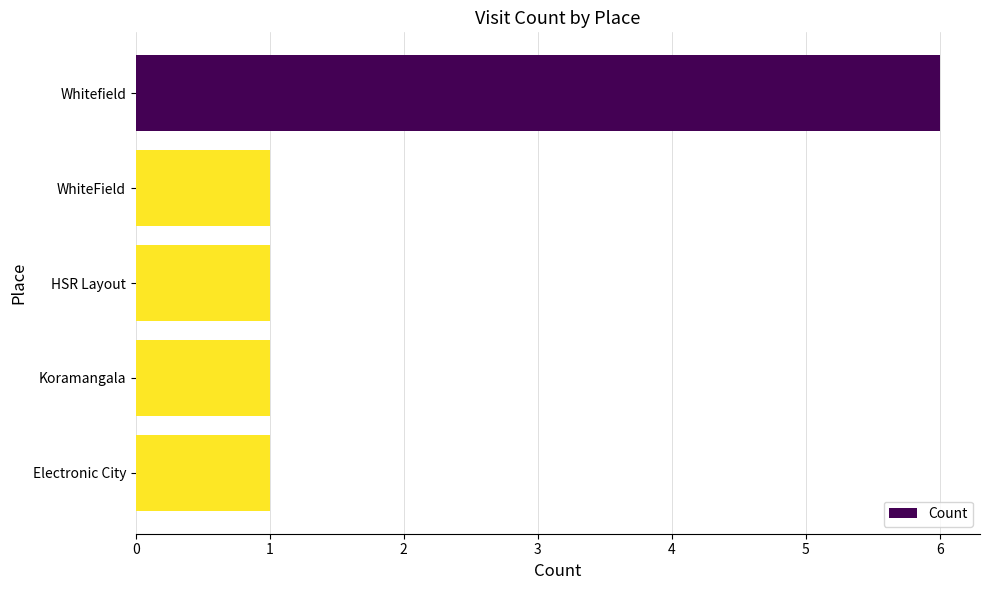

What is the difference between the values at Koramangala and Whitefield?

5